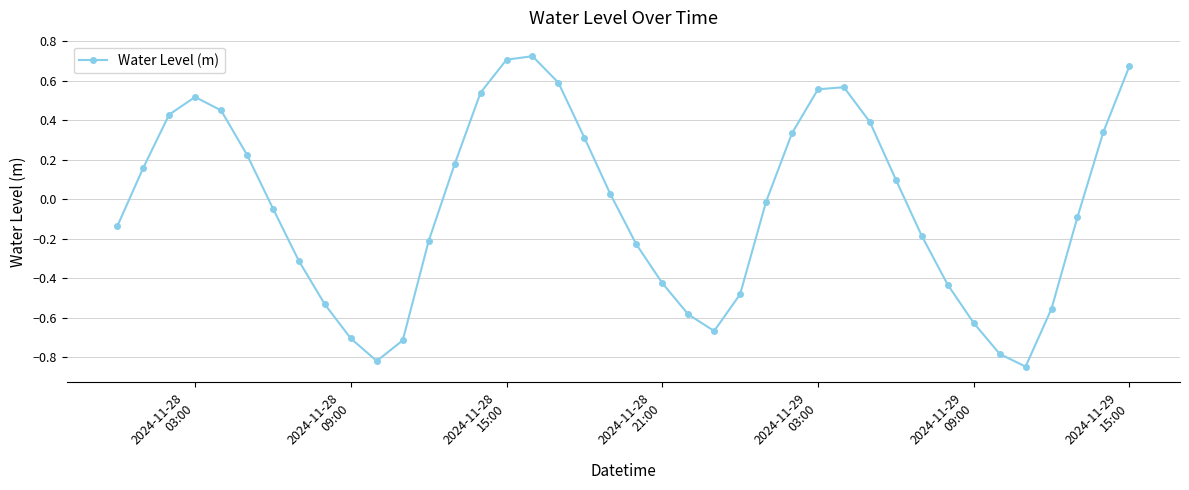

True or false: the data has more than 2 interior local peaks.

True